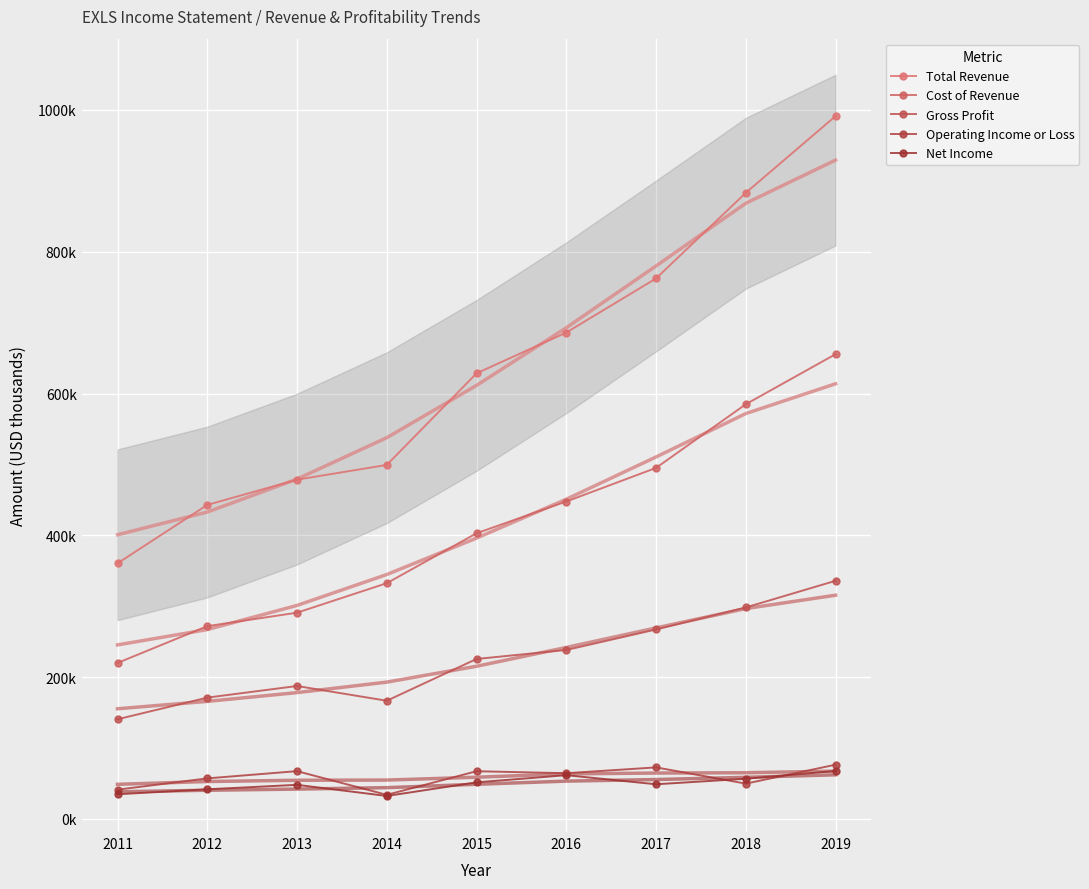

What is the difference between the Operating Income or Loss values at 2017 and 2015?

5400